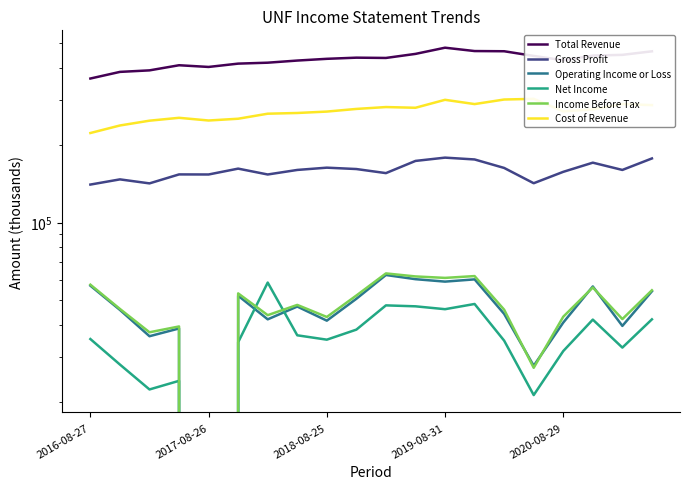

What is the label of the 14th point from the right?

6